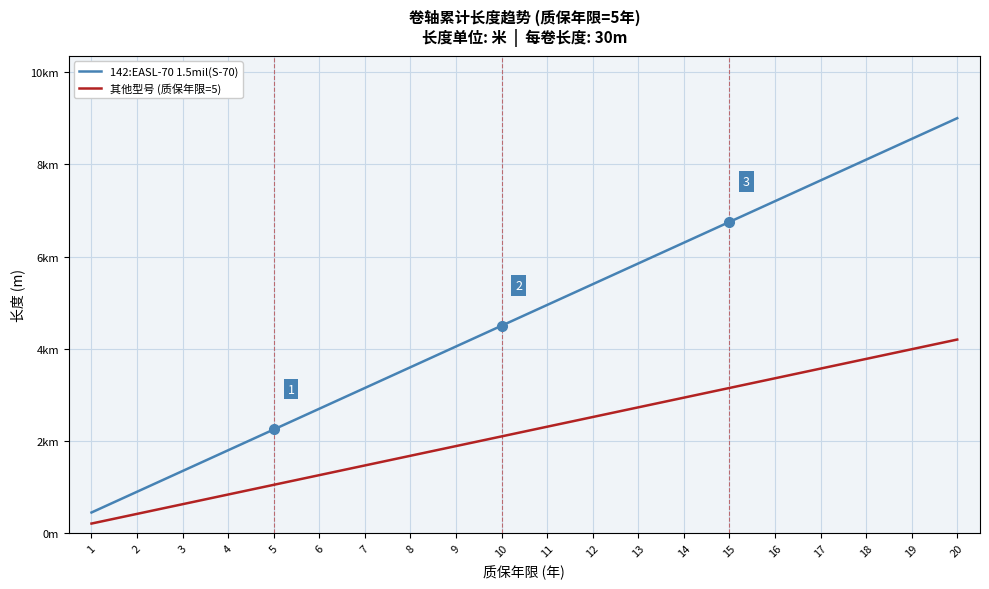

True or false: 142:EASL-70 1.5mil(S-70) has a value of 12854 at 20.

False